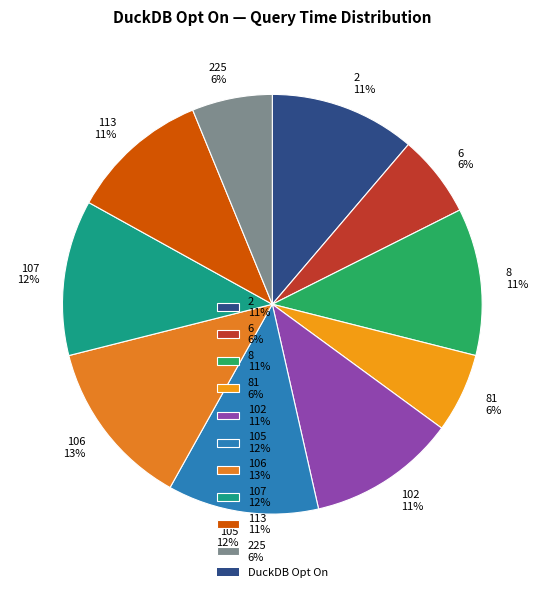

To the nearest percent, what percentage of the pie is 2 11%?

11%